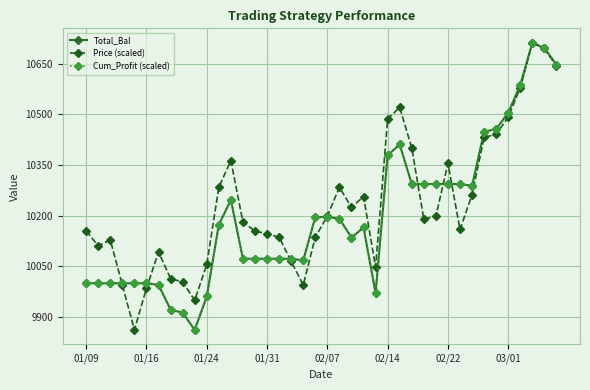

Does the chart have visible grid lines?

Yes